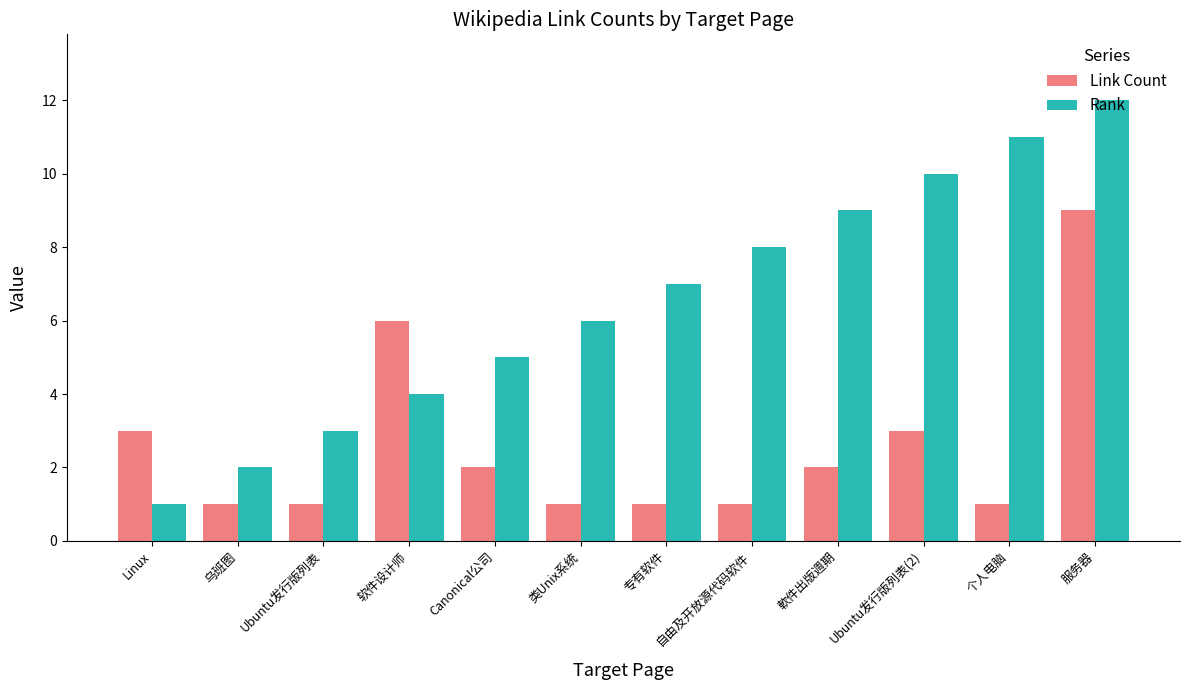

Which category has the lowest value in the Rank series?

Linux